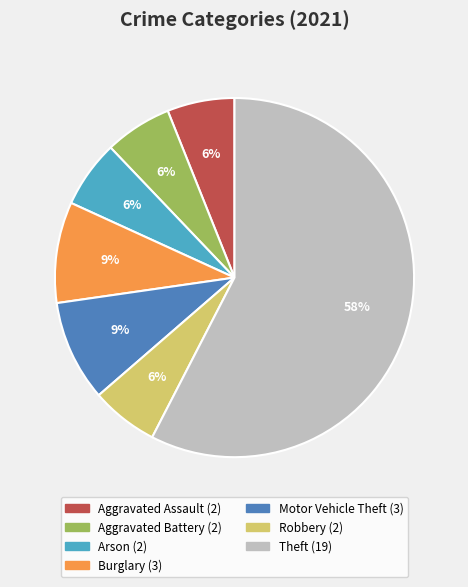

Is there any slice that represents more than half of the pie?

Yes